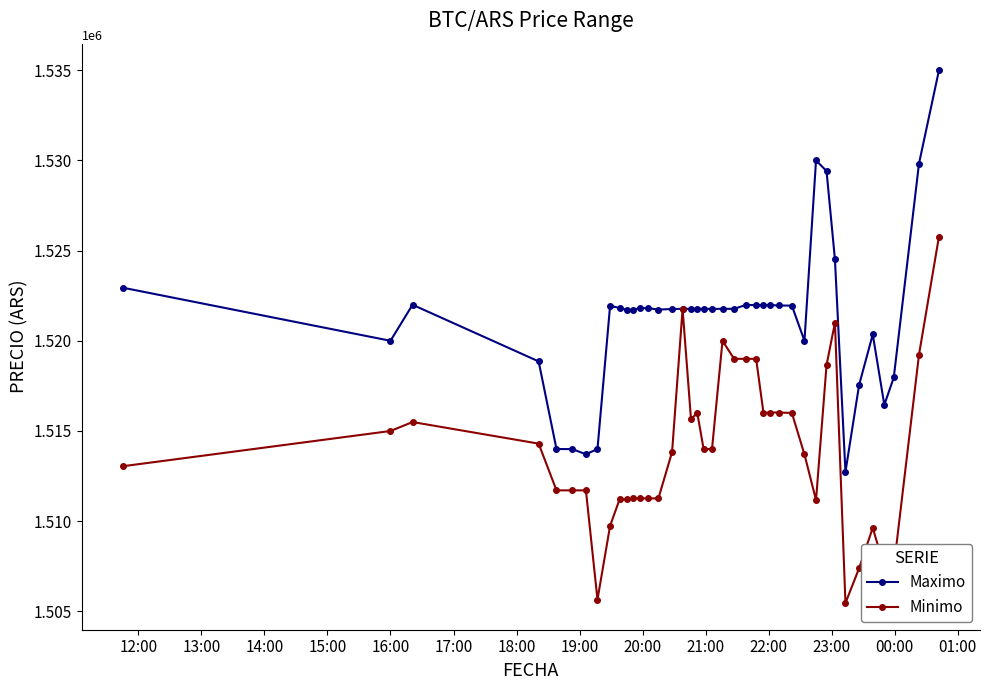

Which series has the largest total across all categories?

Maximo